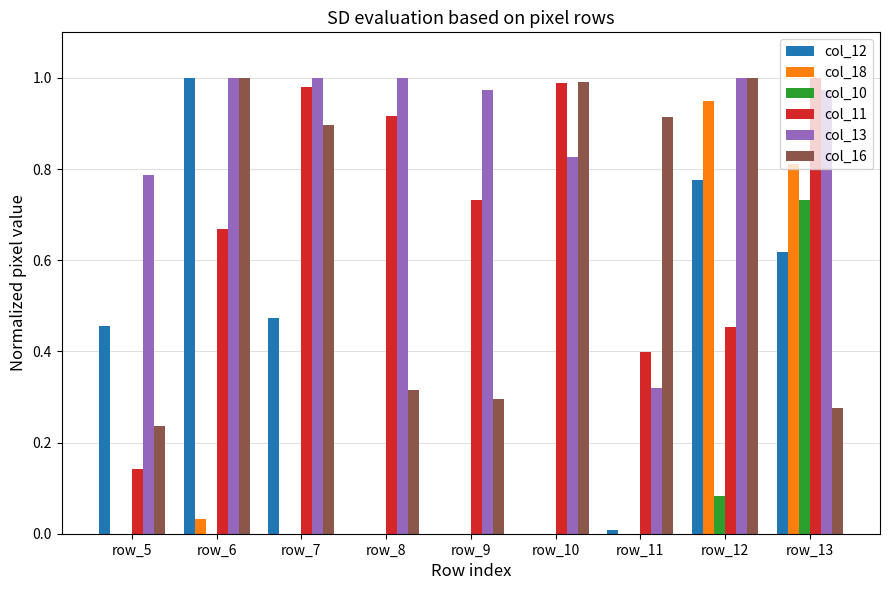

What are all the series names shown in the legend?

col_12, col_18, col_10, col_11, col_13, col_16